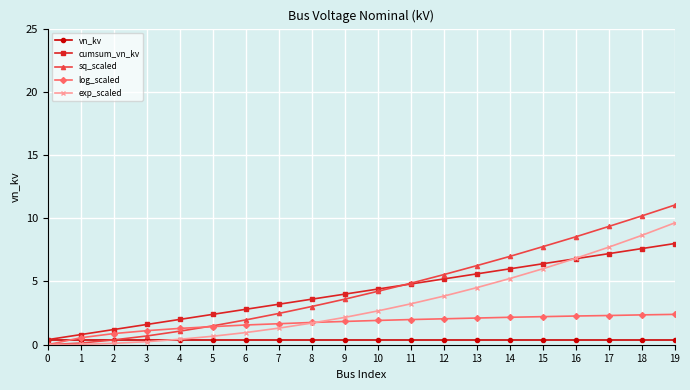

Which category has the highest value across all series?

19